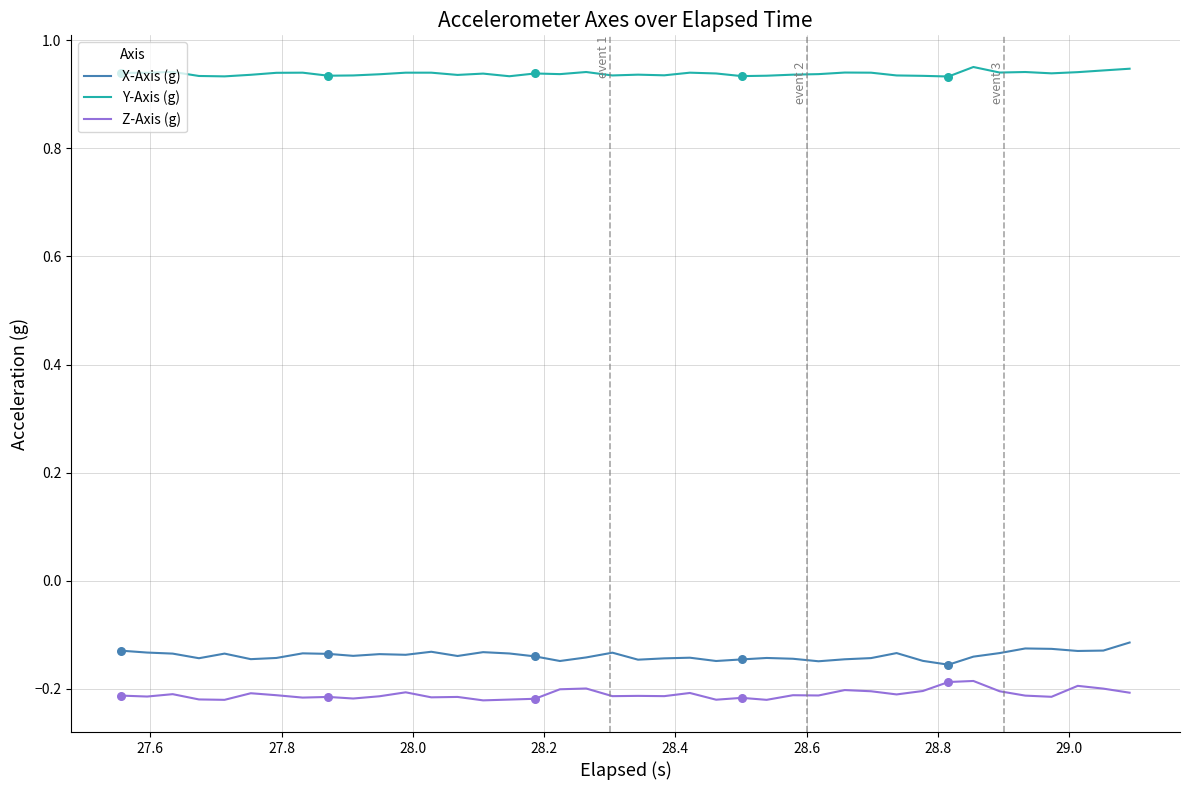

Which series has the largest total across all categories?

Y-Axis (g)